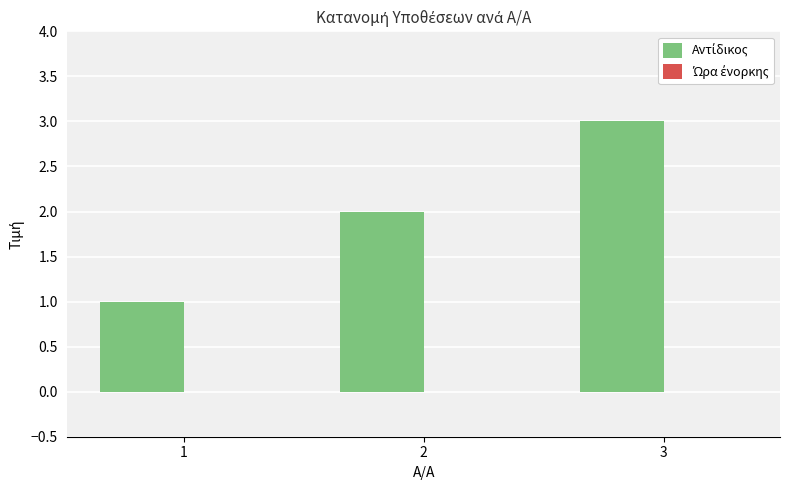

Does the chart contain stacked bars?

No